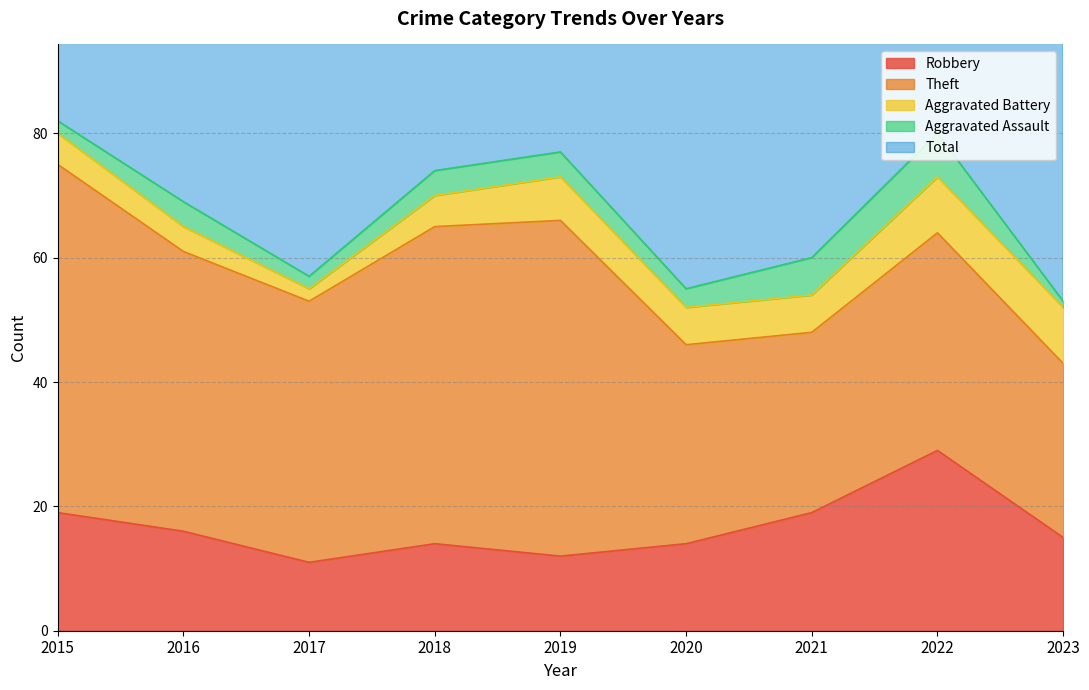

At which label is Total closest to 68?

2016